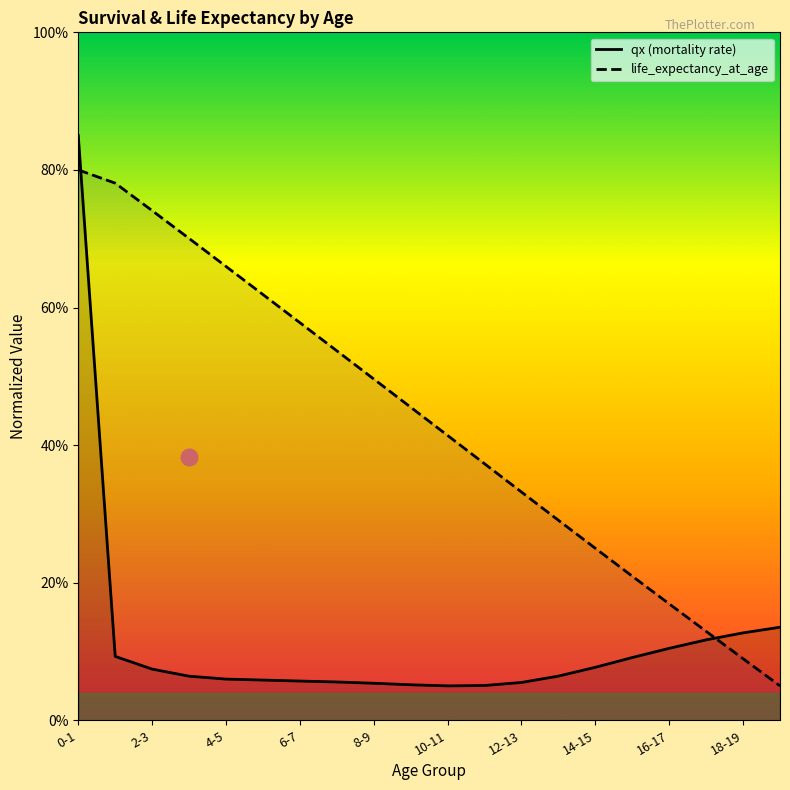

True or false: life_expectancy_at_age has more than 1 interior local peaks.

False